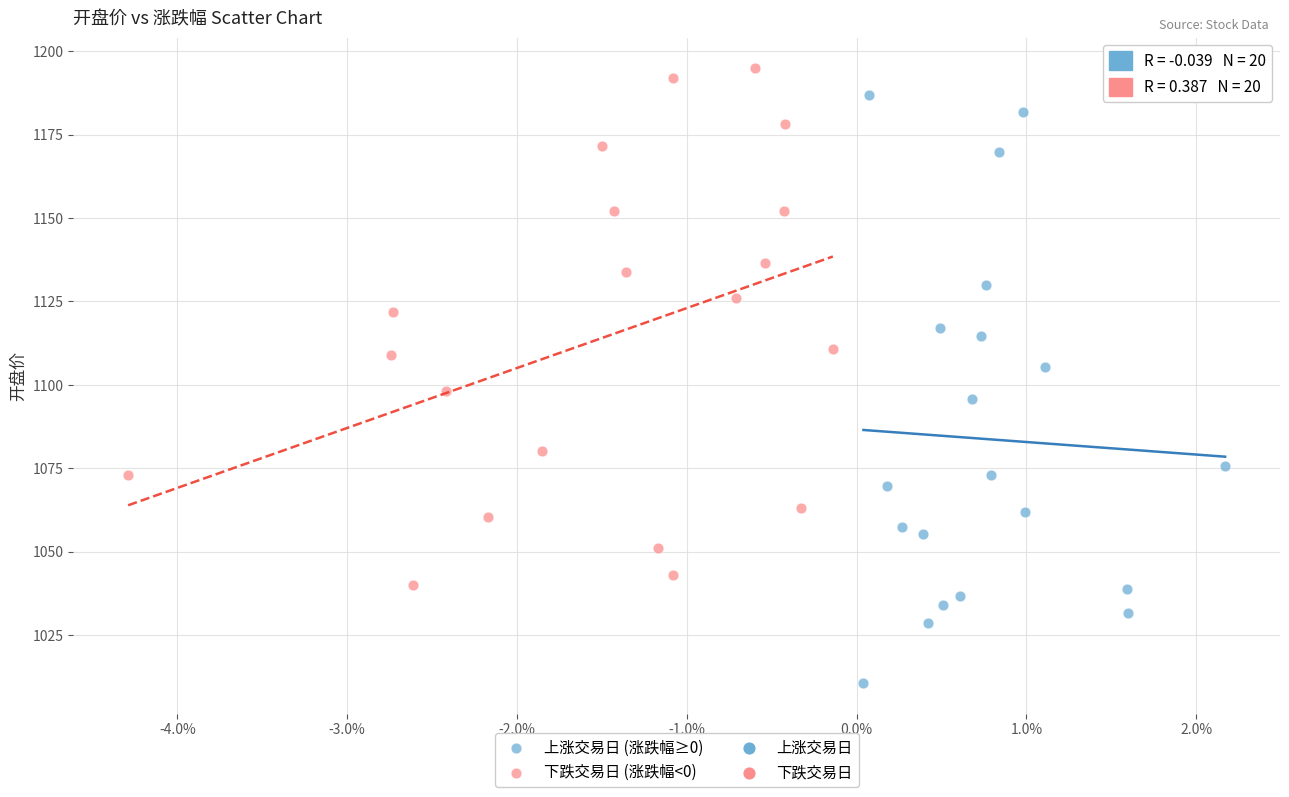

Which series has the largest Y range (max minus min)?

上涨交易日 (涨跌幅≥0)